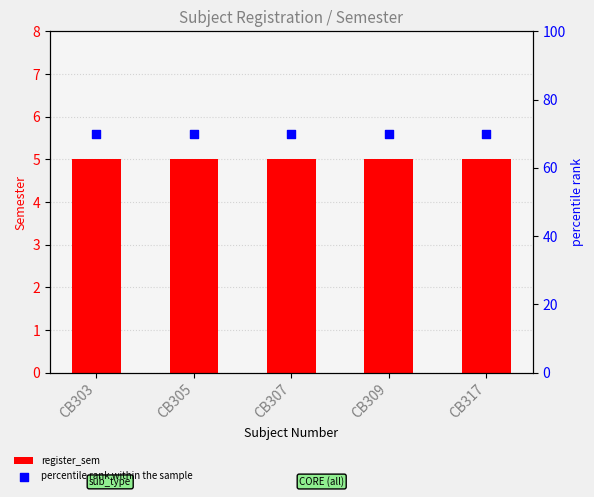

Is the value of register_sem at CB307 greater than the value of percentile rank within the sample at CB307?

No